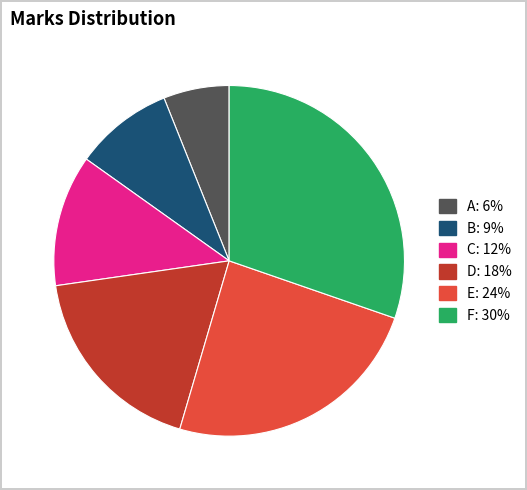

Between B and F, which is larger?

F